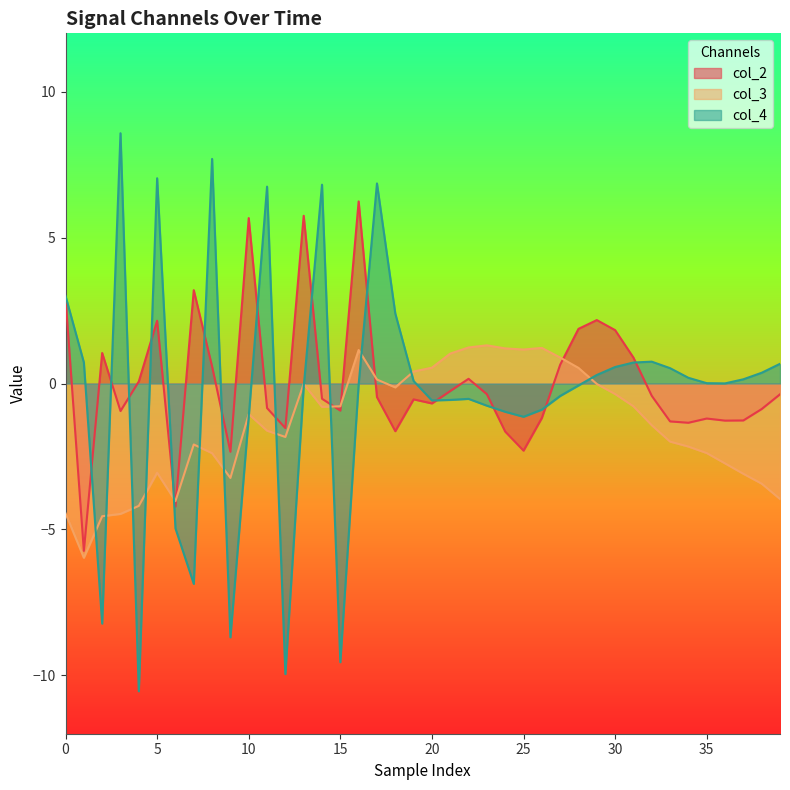

At which label is col_3 closest to -2?

33